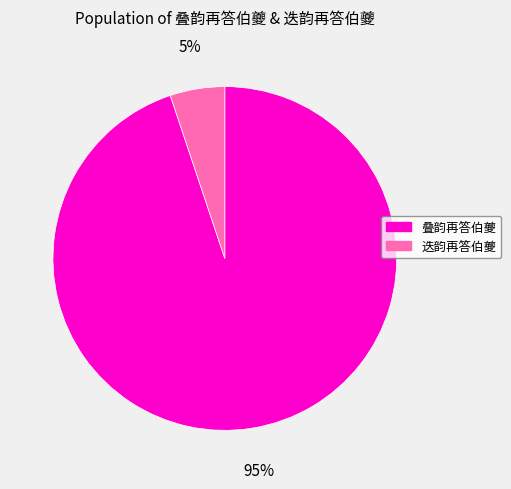

Do 迭韵再答伯夔 and 叠韵再答伯夔 together represent more than half of the pie?

Yes